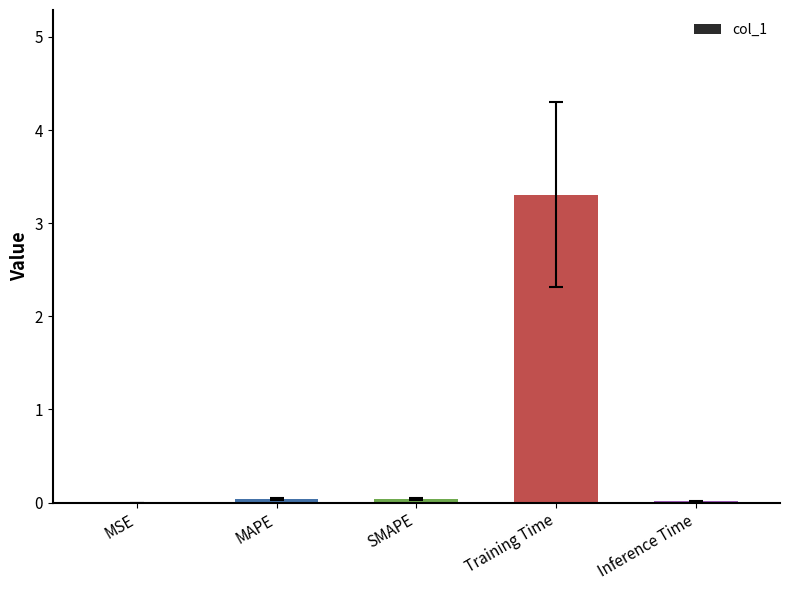

What is the sum of all values?

3.4